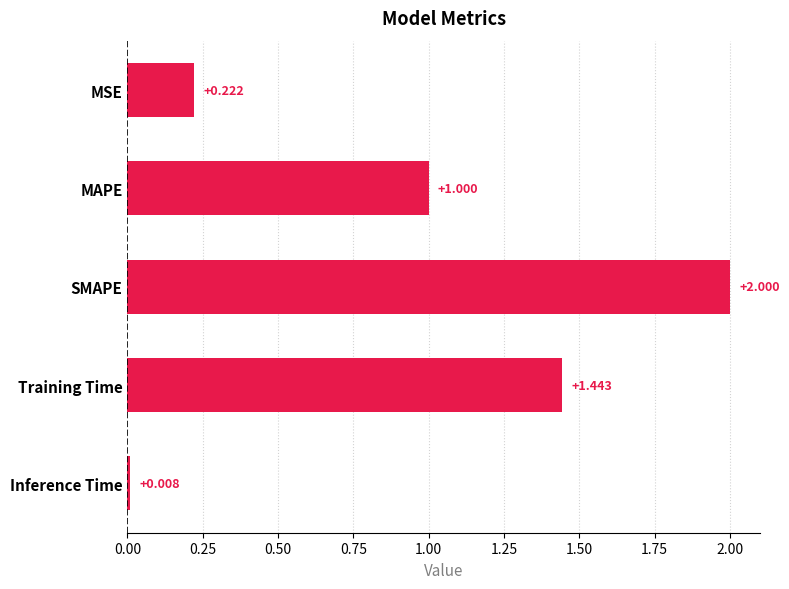

At which label is the value closest to 1?

MAPE